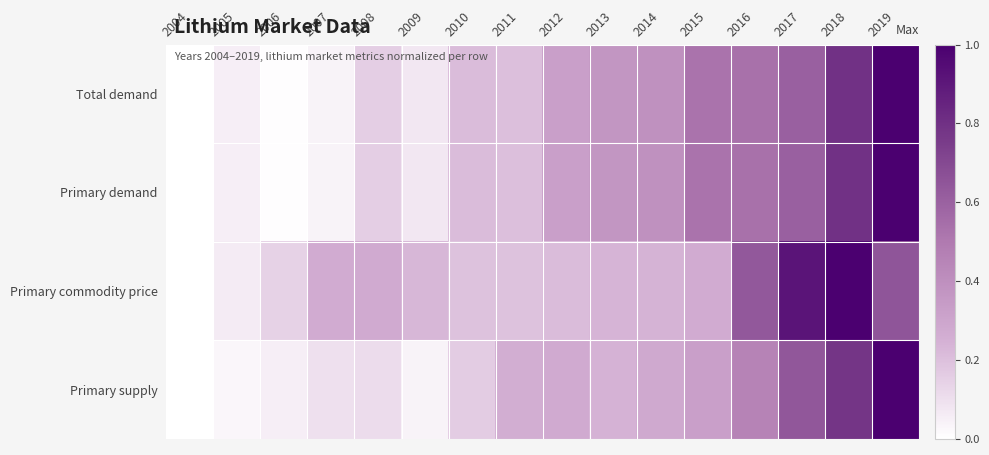

Which label corresponds to the smallest value in the chart?

2004